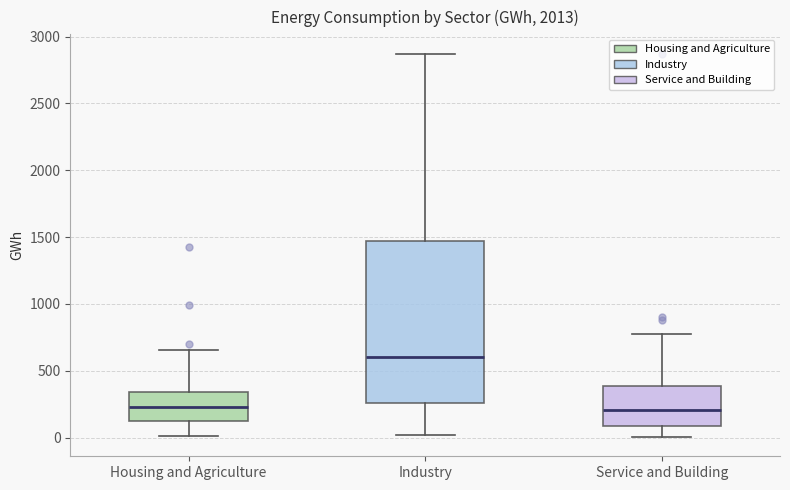

Reading left to right, transcribe this box plot: for each box, give where its median line is, the range the box spans, and where its two whiskers end, as read against the y-axis. The values are not printed on the chart, so give them approximately, as read against the axis.

Housing and Agriculture: median 250, box 100 to 350, whiskers 0 to 650
Industry: median 600, box 250 to 1450, whiskers 0 to 2850
Service and Building: median 200, box 100 to 400, whiskers 0 to 800